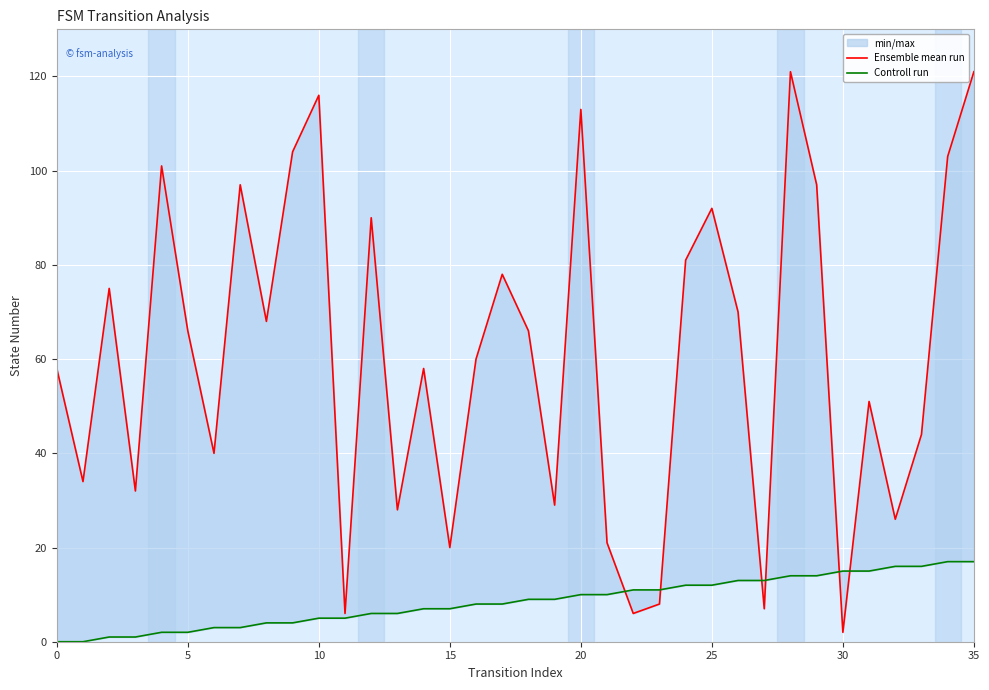

Which series has the largest total across all categories?

Ensemble mean run